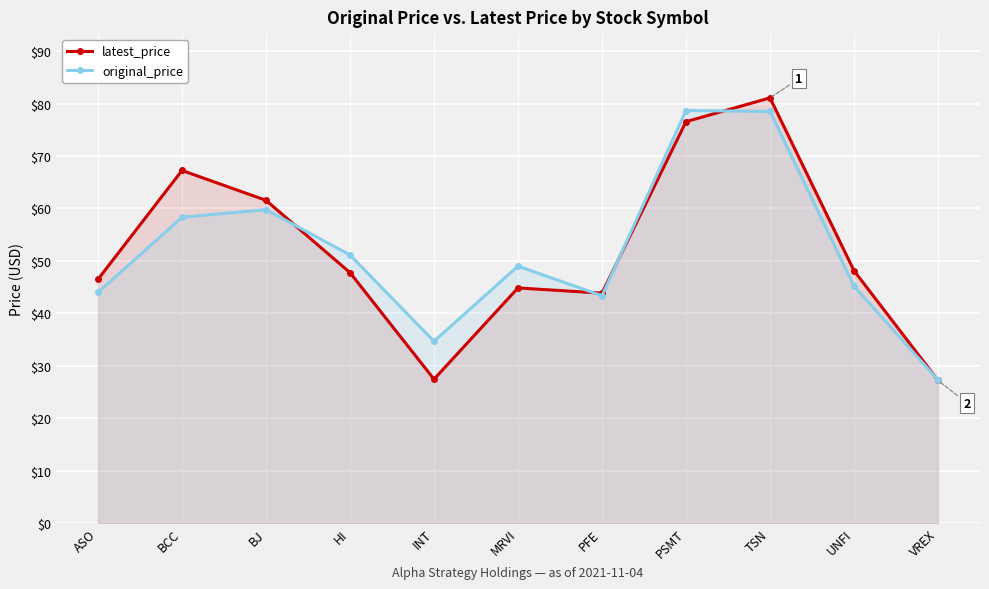

What is the difference between the second highest and second lowest values in the latest_price series?

49.1